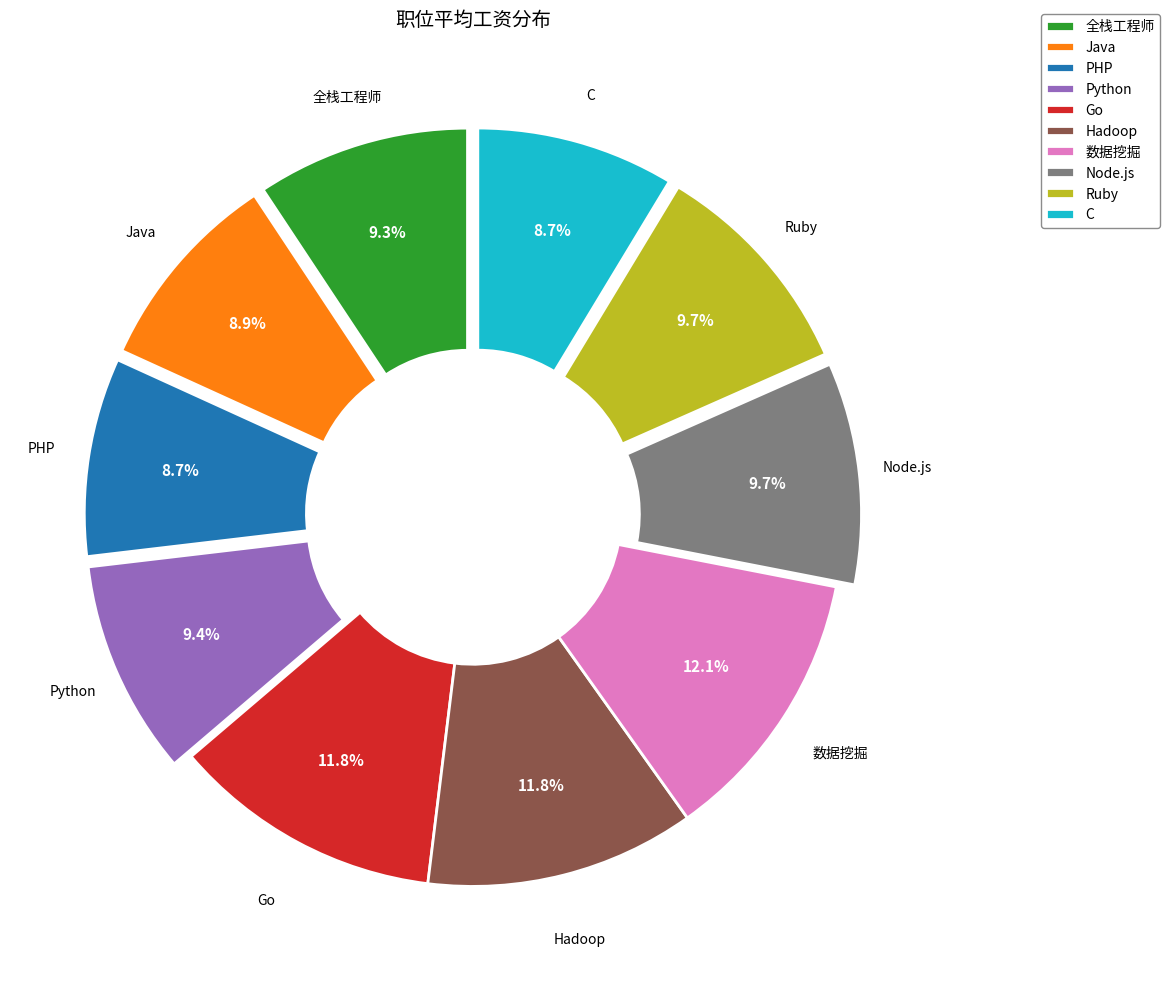

The Java slice represents 1% of the pie. True or false?

False